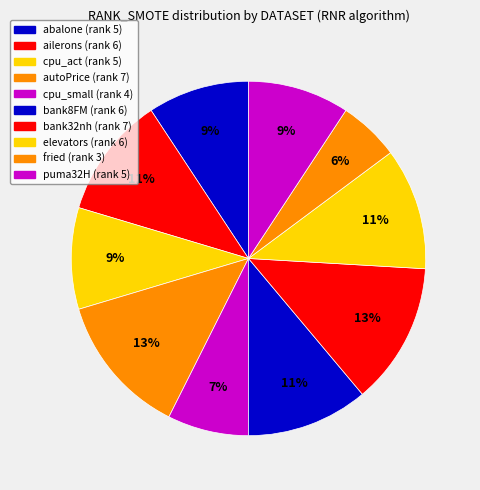

True or false: bank32nh accounts for 13% of the total.

True